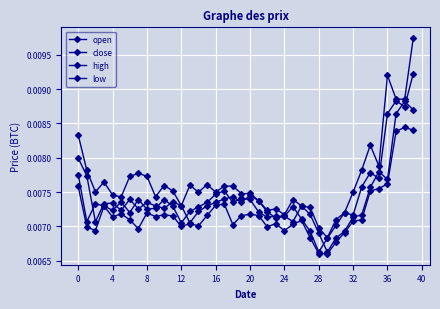

What is the label of the 14th point from the left?

13